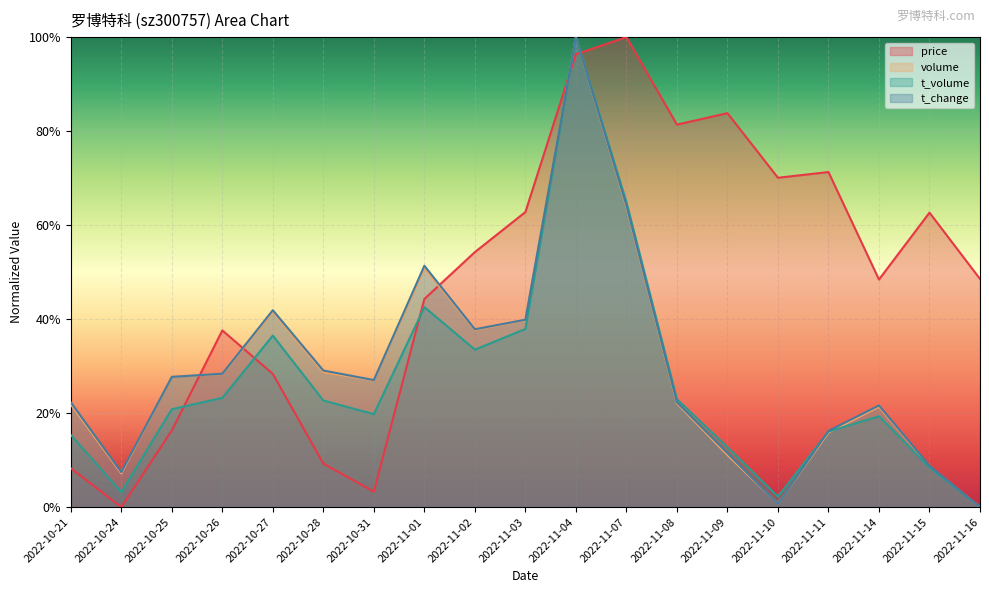

Rank the categories by price value from highest to lowest.

2022-11-07, 2022-11-04, 2022-11-09, 2022-11-08, 2022-11-11, 2022-11-10, 2022-11-03, 2022-11-15, 2022-11-02, 2022-11-16, 2022-11-14, 2022-11-01, 2022-10-26, 2022-10-27, 2022-10-25, 2022-10-28, 2022-10-21, 2022-10-31, 2022-10-24